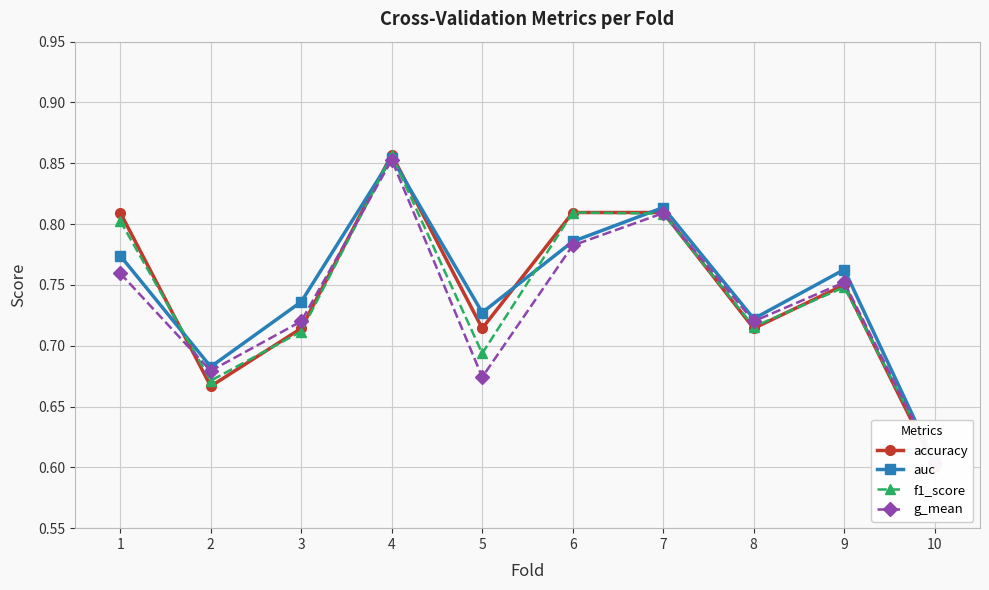

Rank the series by their average value, from highest to lowest.

auc, accuracy, f1_score, g_mean